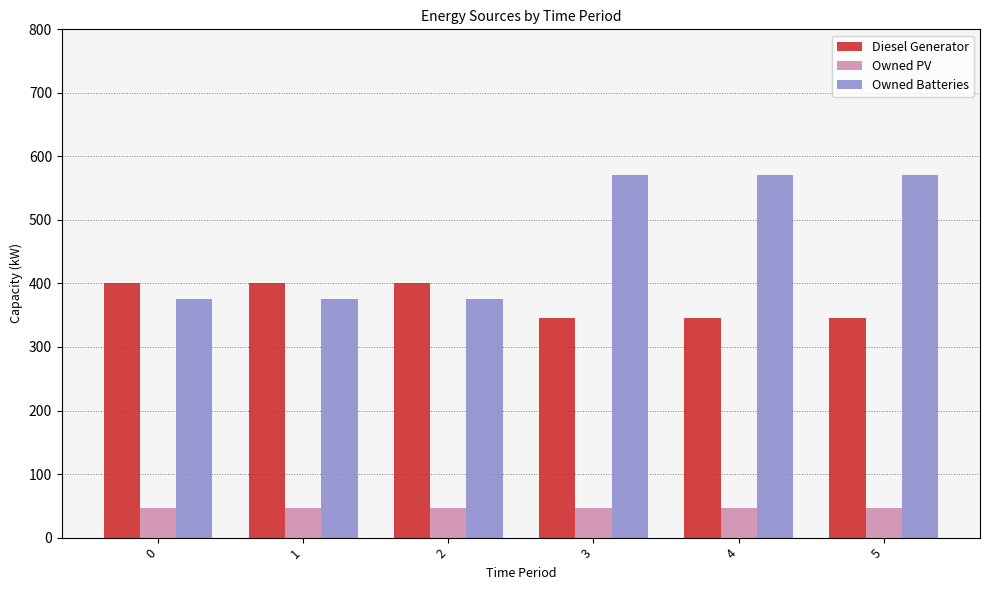

What is the approximate value of Owned PV at 2?

46